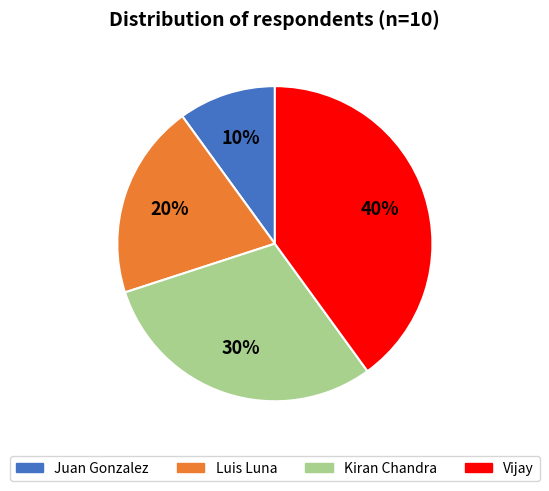

To the nearest percent, what is the average slice percentage?

25%